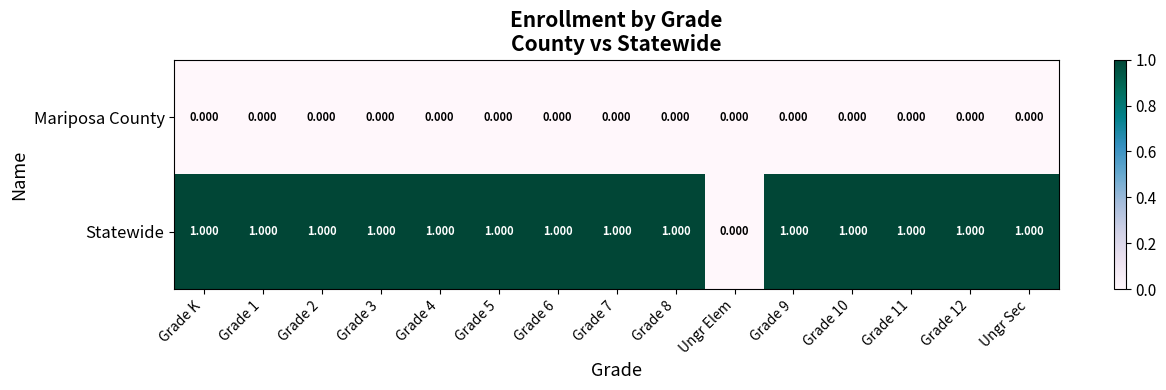

At Grade 8, list the series in order from largest to smallest.

Statewide, Mariposa County